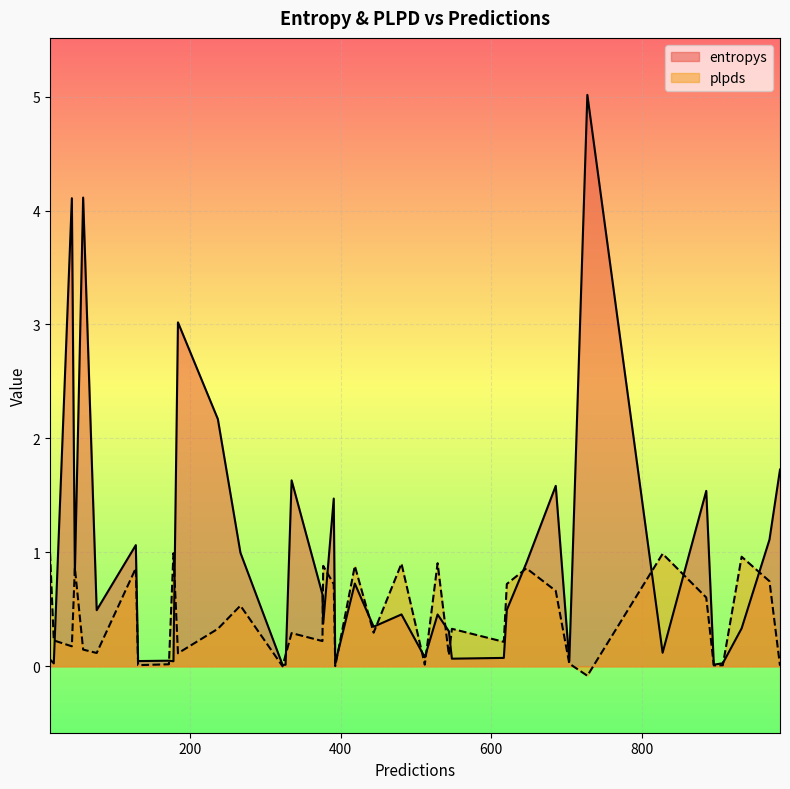

What is the average value of the plpds series?

0.4